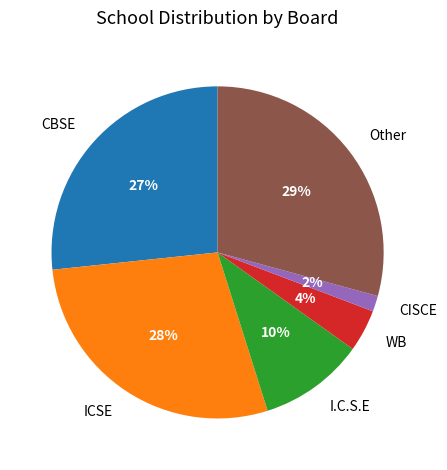

To the nearest percent, what percentage of the pie is CISCE?

2%